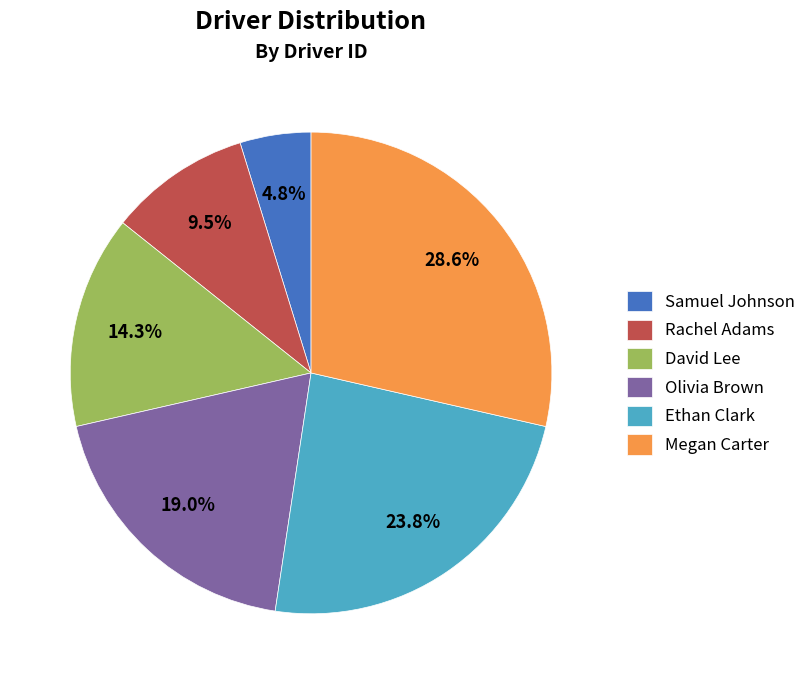

How much of the chart is everything except Megan Carter?

71.4%